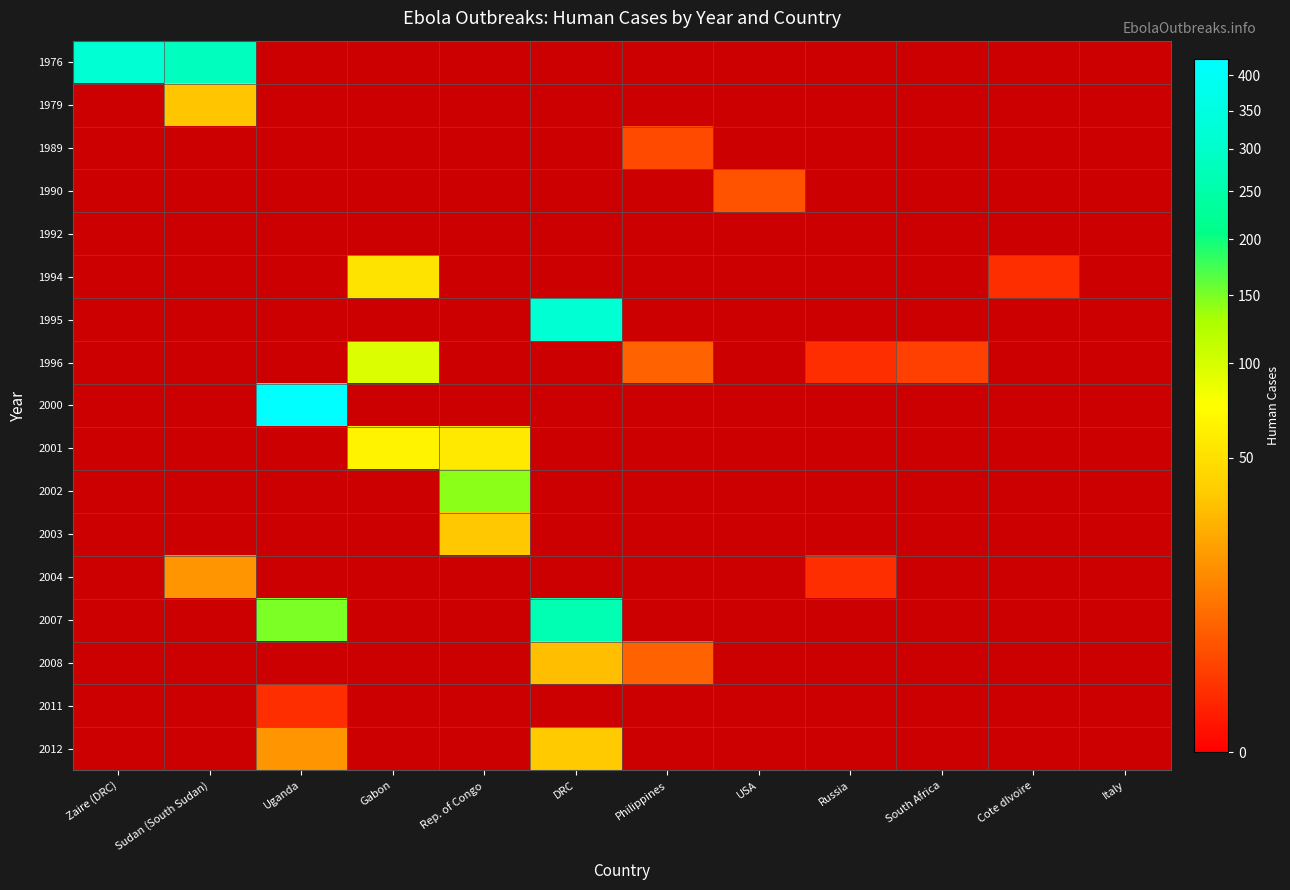

List the labels in order of 1992 value, smallest first.

Zaire (DRC), Sudan (South Sudan), Uganda, Gabon, Rep. of Congo, DRC, Philippines, USA, Russia, South Africa, Cote dIvoire, Italy